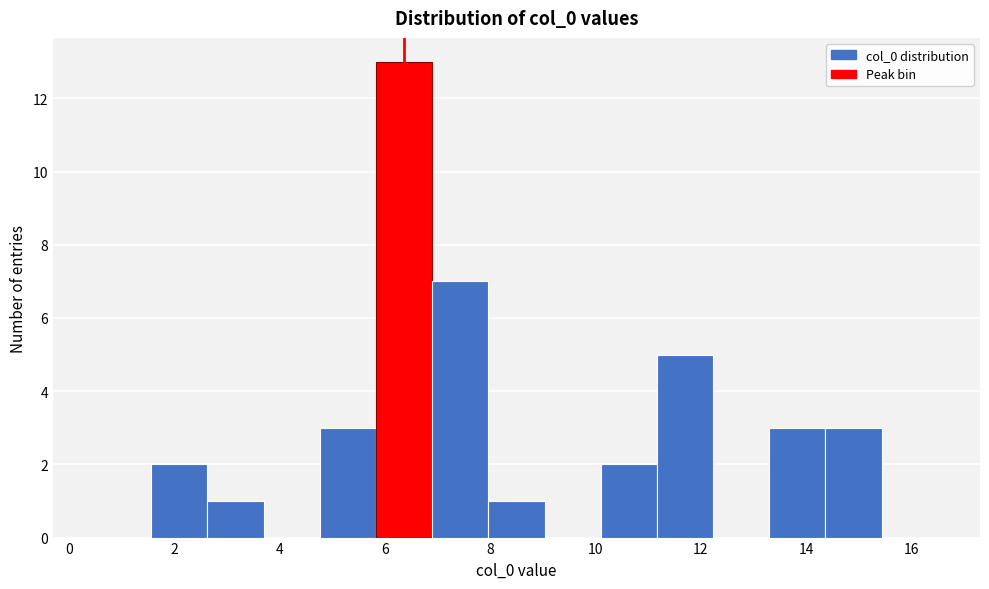

Reading left to right, transcribe this chart: for each bar, give the range it covers on the x-axis and its height. Neither the bar edges nor the heights are printed on the chart, so give them approximately, as read against the axes.

0.6 to 1.6: 0
1.6 to 2.6: 2
2.6 to 3.8: 1
3.8 to 4.8: 0
4.8 to 5.8: 3
5.8 to 7.0: 13
7.0 to 8.0: 7
8.0 to 9.0: 1
9.0 to 10.2: 0
10.2 to 11.2: 2
11.2 to 12.2: 5
12.2 to 13.4: 0
13.4 to 14.4: 3
14.4 to 15.4: 3
15.4 to 16.6: 0